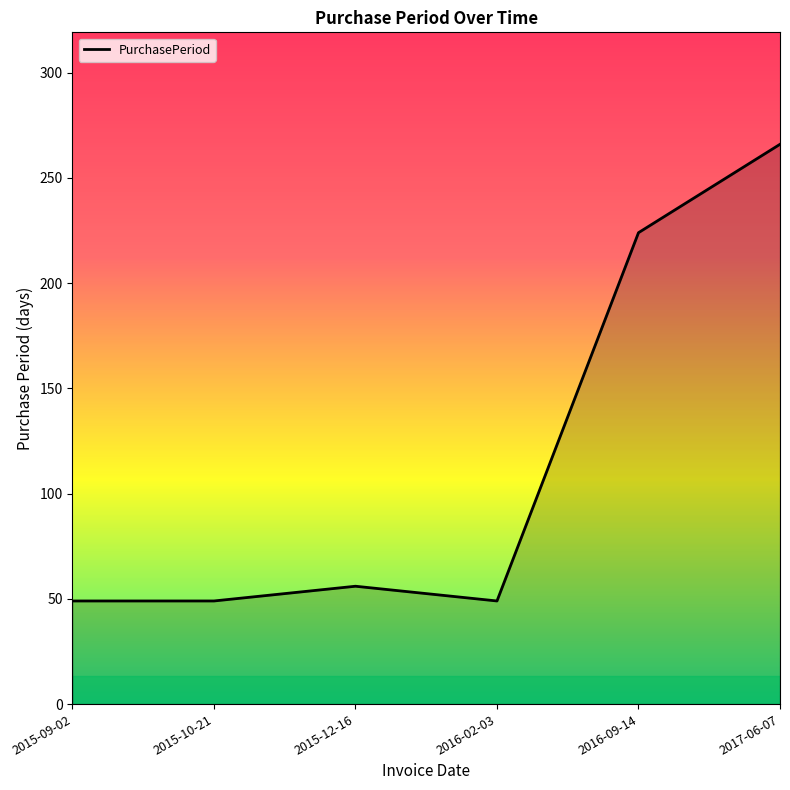

Does the chart display data point markers on the line(s)?

No